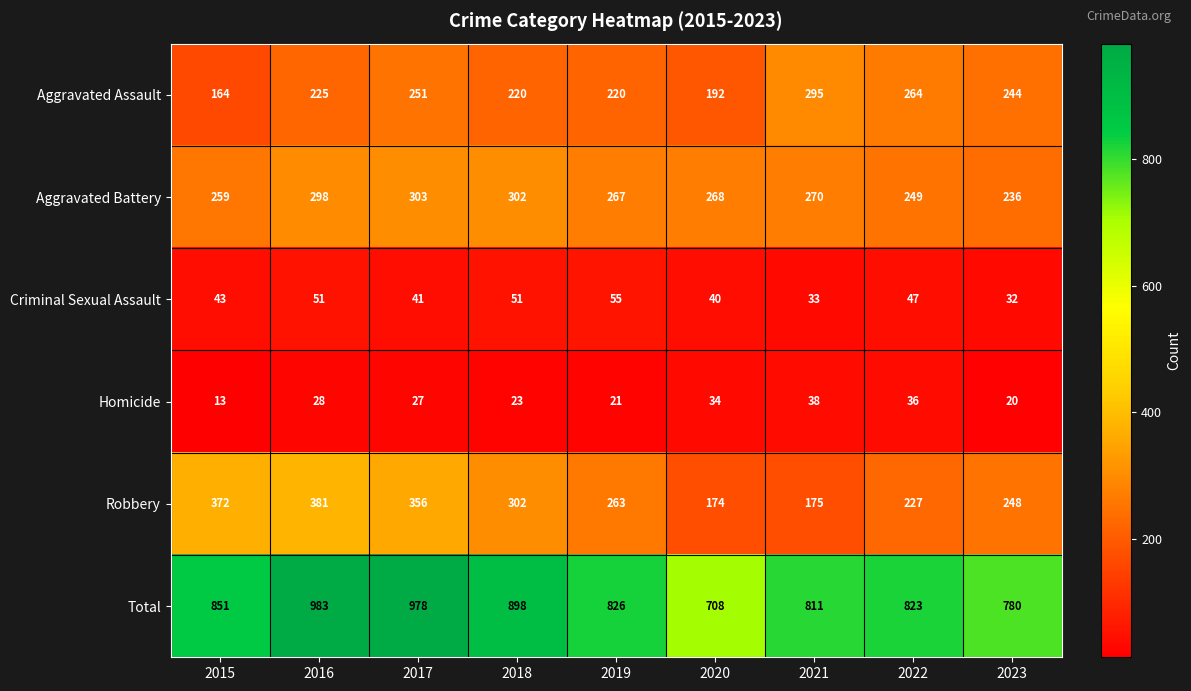

Rank the series by their maximum value, from highest to lowest.

Total, Robbery, Aggravated Battery, Aggravated Assault, Criminal Sexual Assault, Homicide